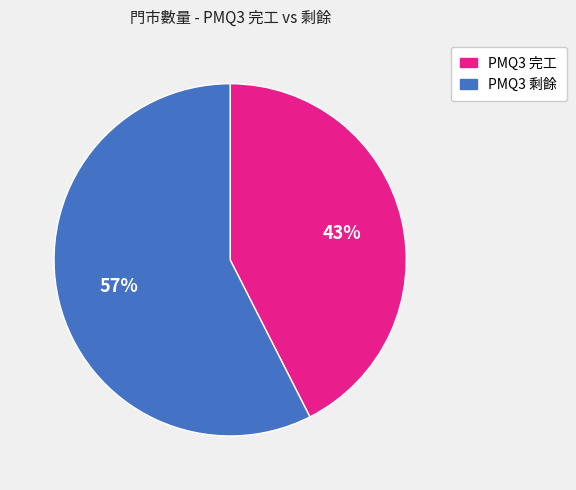

Is there a majority slice in this chart?

Yes